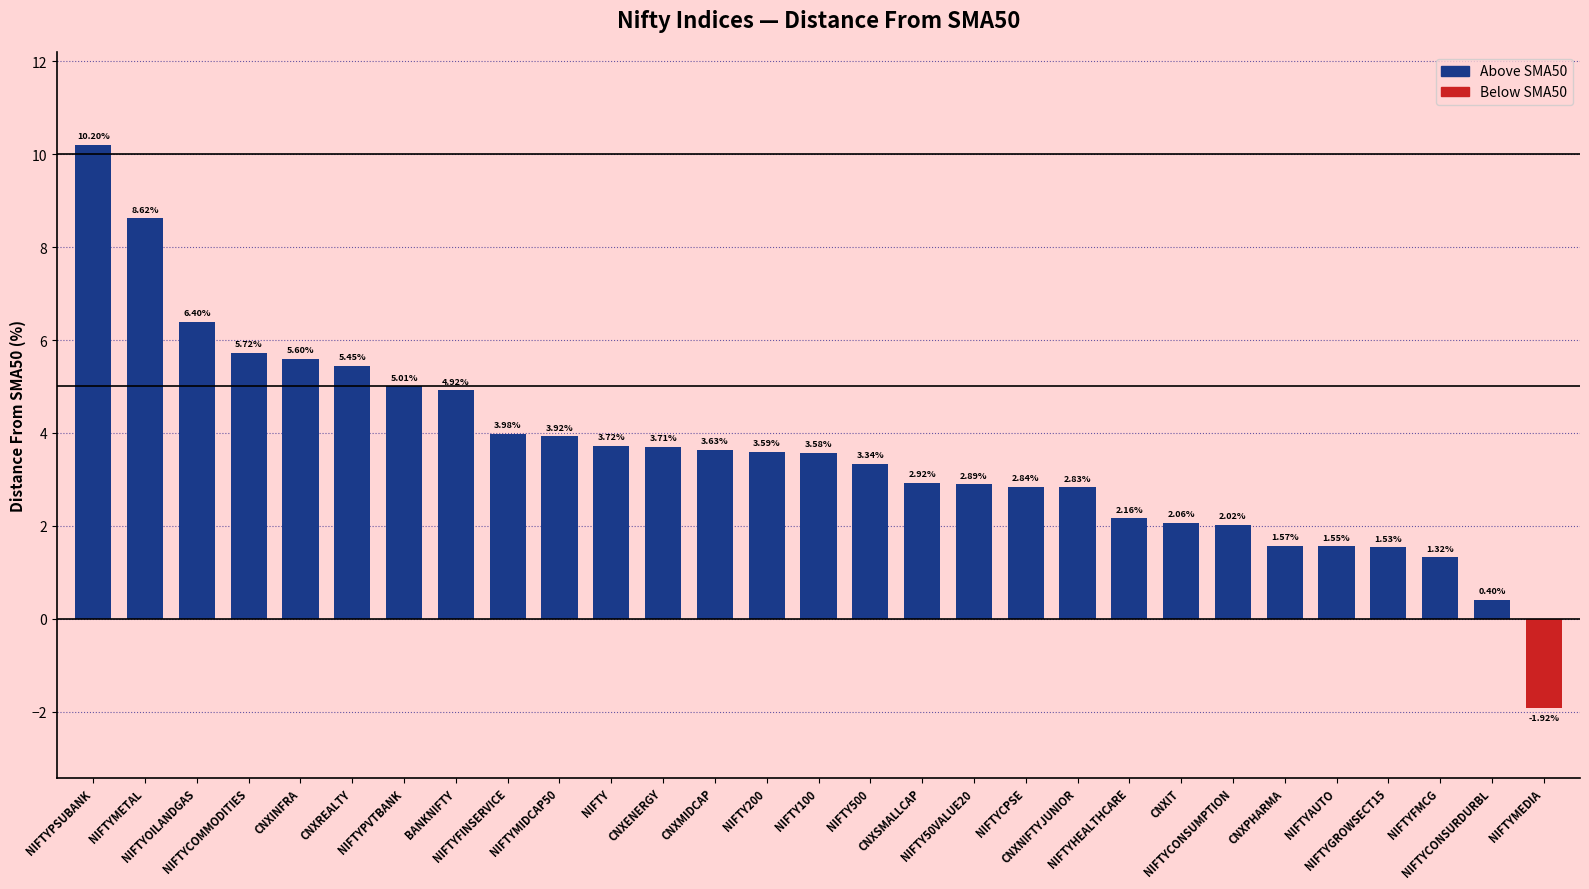

Between NIFTYMETAL and CNXMIDCAP, which is larger?

NIFTYMETAL